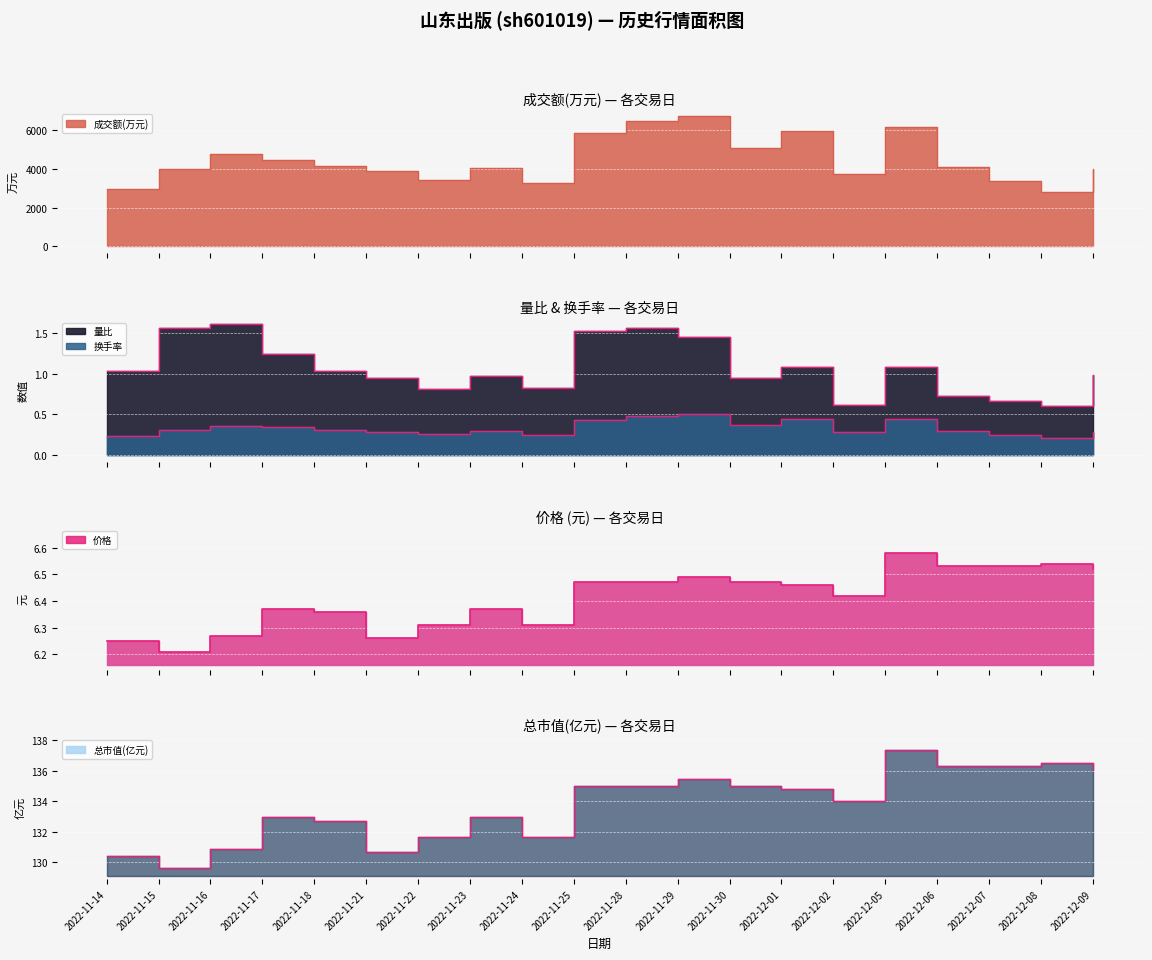

Which category has the lowest value in the 价格 series?

2022-11-15